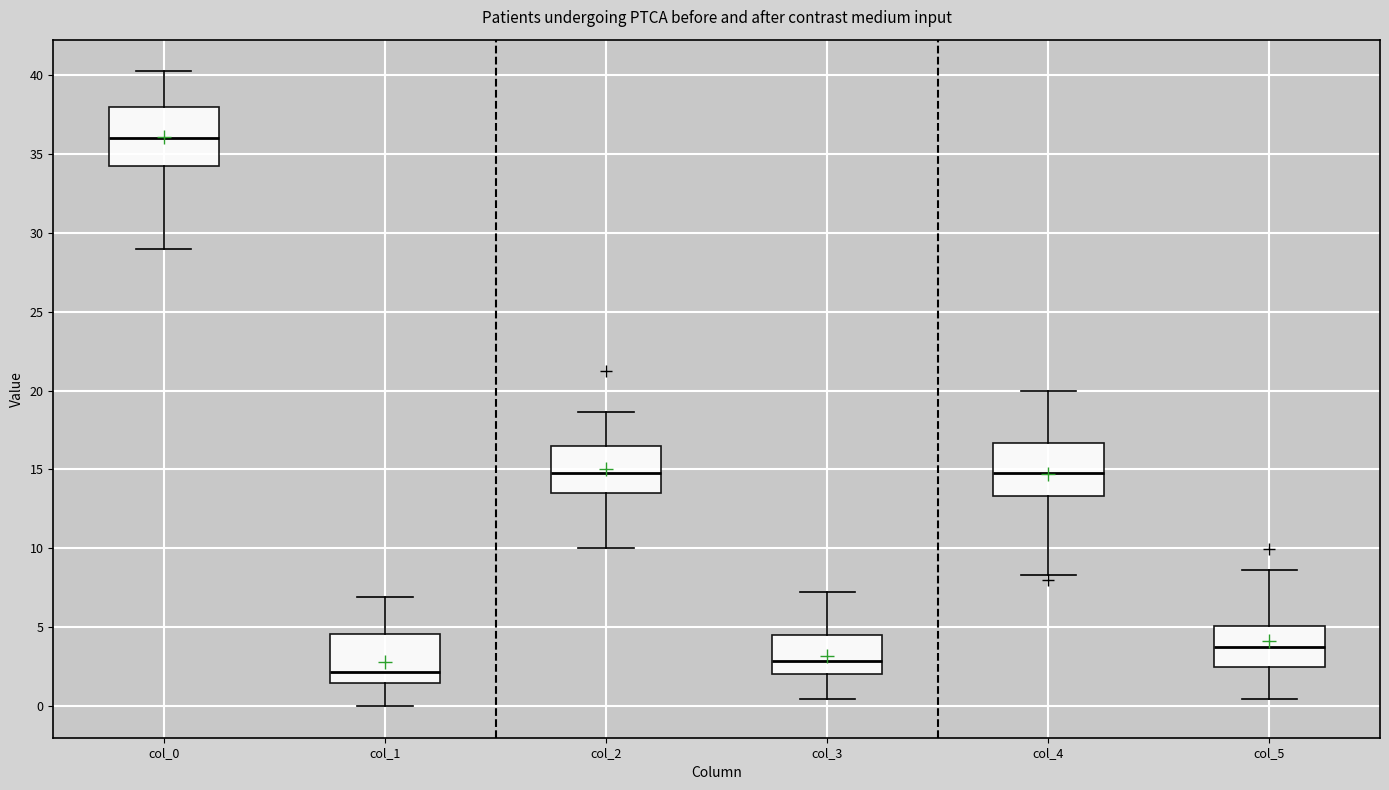

Reading left to right, read every box against the y-axis: the position of its median line, the range the box covers, and the ends of its whiskers. The values are not printed on the chart, so give them approximately, as read against the axis.

col_0: median 36.0, box 34.5 to 38.0, whiskers 29.0 to 40.5
col_1: median 2.0, box 1.5 to 4.5, whiskers 0.0 to 7.0
col_2: median 15.0, box 13.5 to 16.5, whiskers 10.0 to 18.5
col_3: median 3.0, box 2.0 to 4.5, whiskers 0.5 to 7.5
col_4: median 15.0, box 13.5 to 16.5, whiskers 8.5 to 20.0
col_5: median 4.0, box 2.5 to 5.0, whiskers 0.5 to 8.5